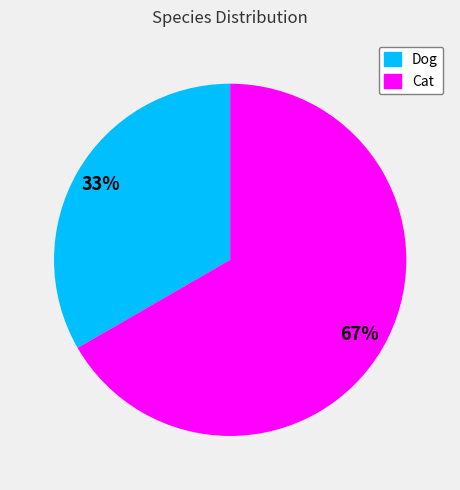

Count the number of slices in the pie.

2